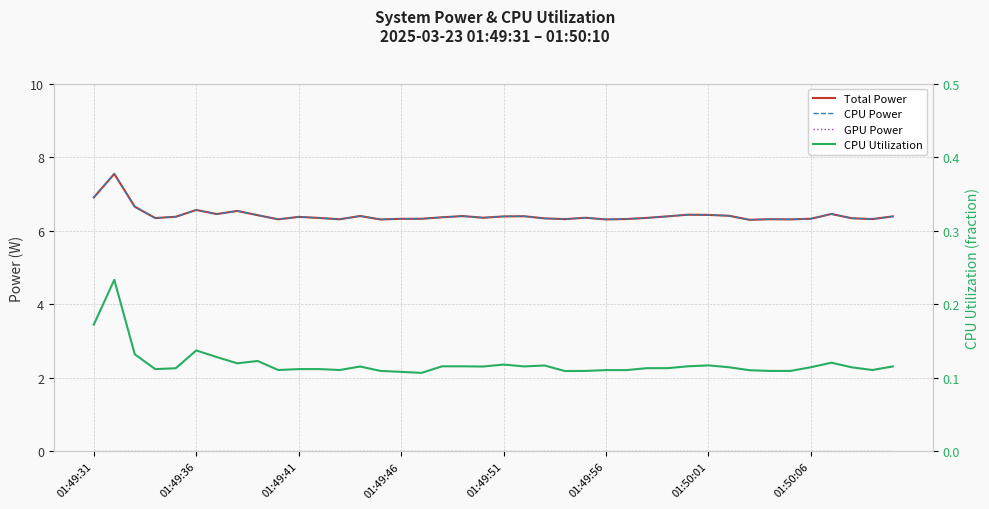

Which series changed the most between 18 and 32?

Total Power